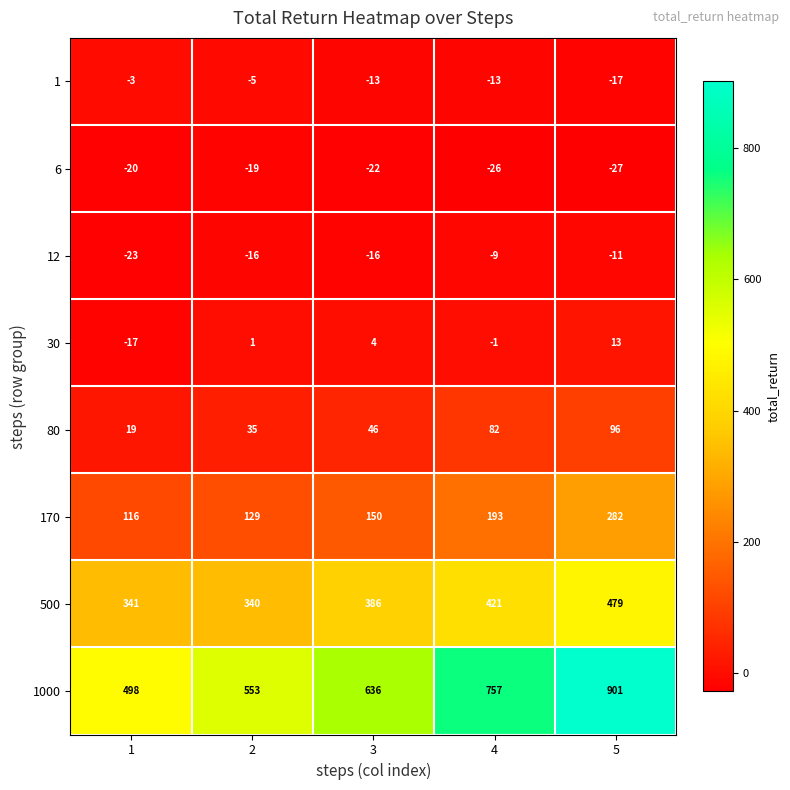

Which series changed the most between 2 and 5?

1000